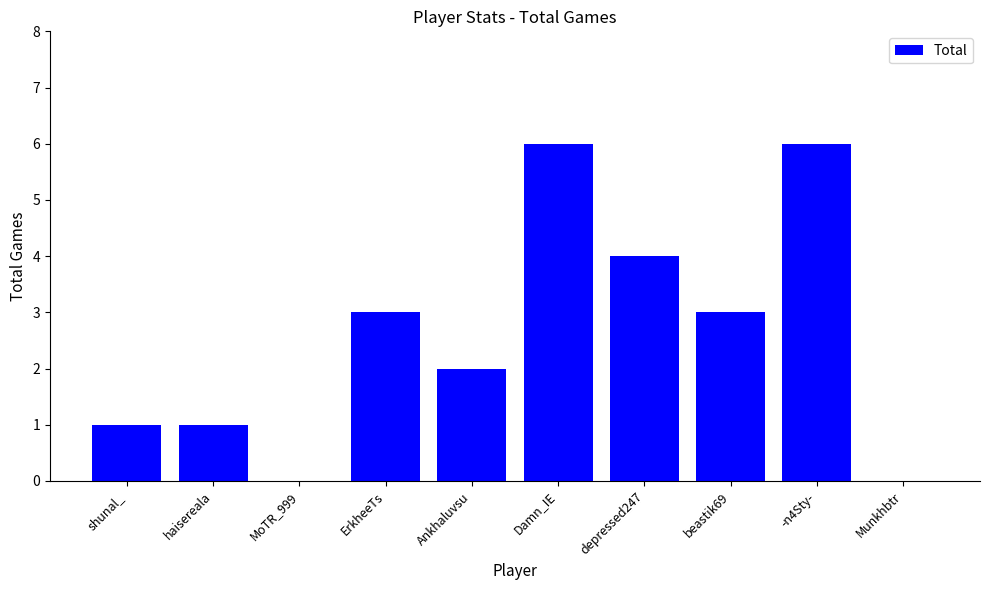

How many series are shown in this chart?

1